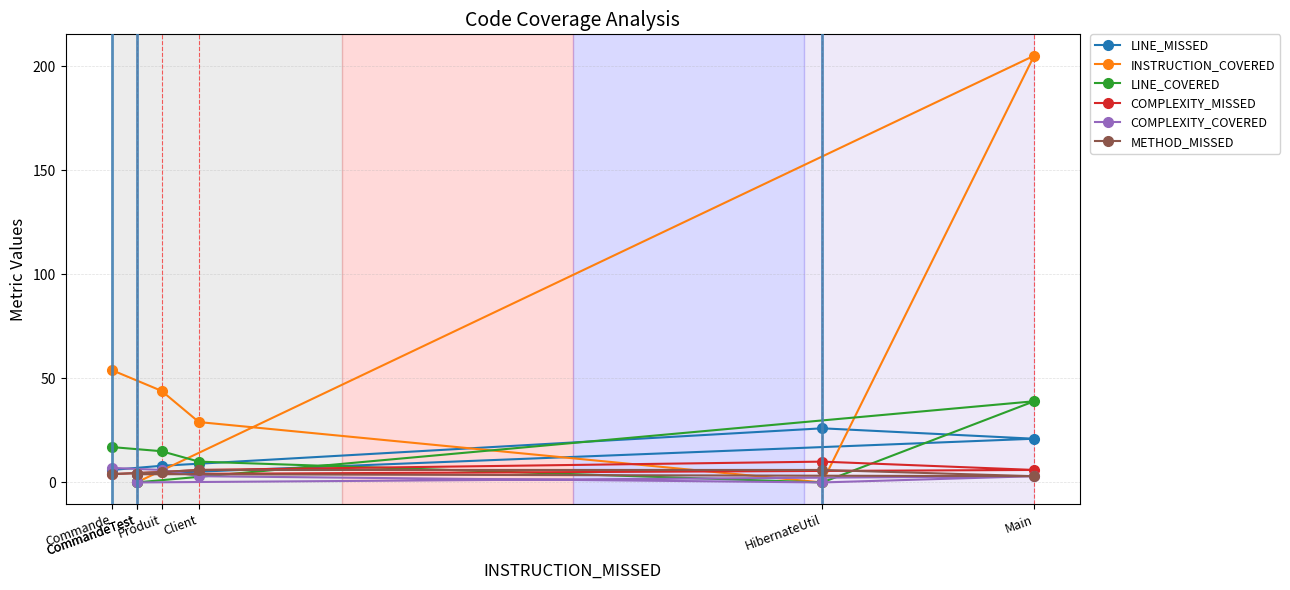

At how many categories does at least one series exceed 64?

1